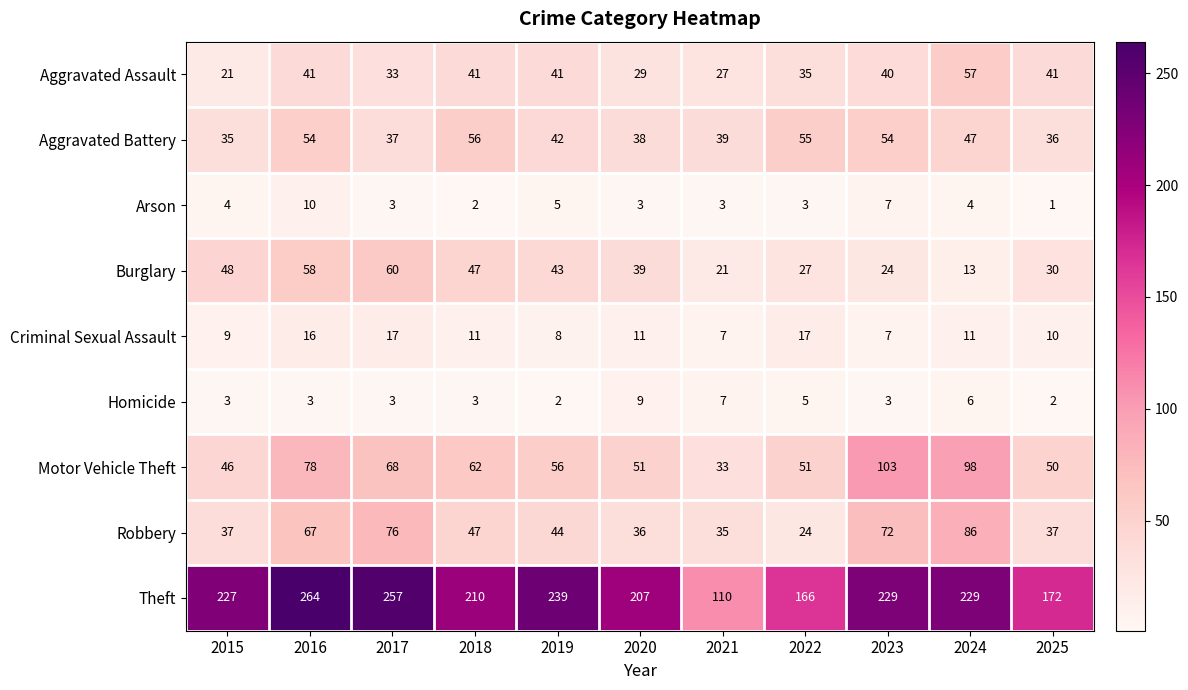

Which series has the widest spread of values?

Theft